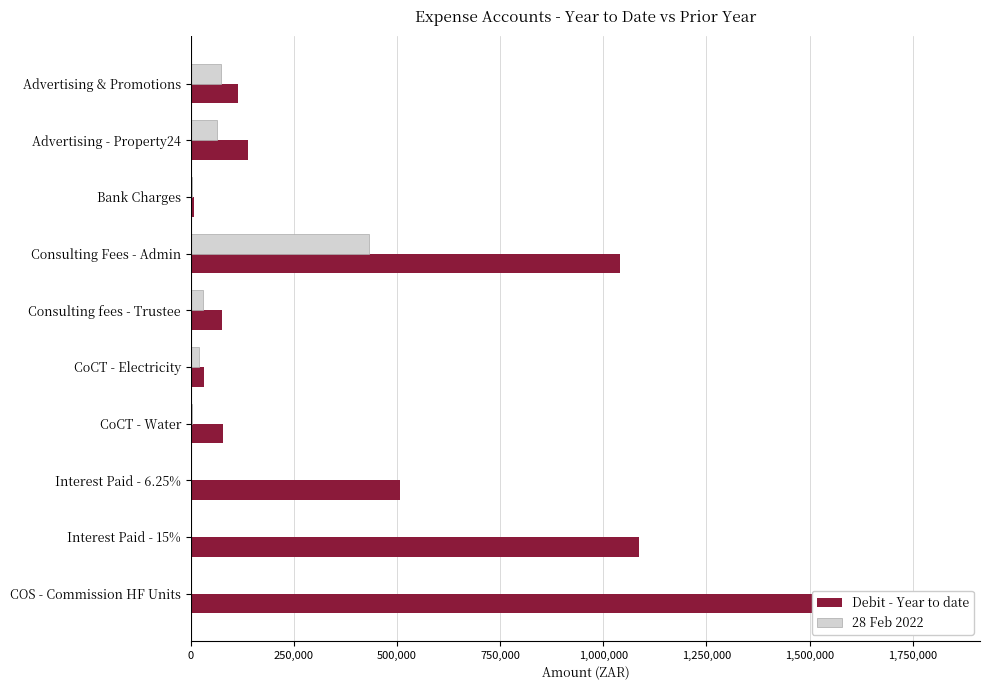

What is the difference between the second highest and second lowest values in the Debit - Year to date series?

1055730.9